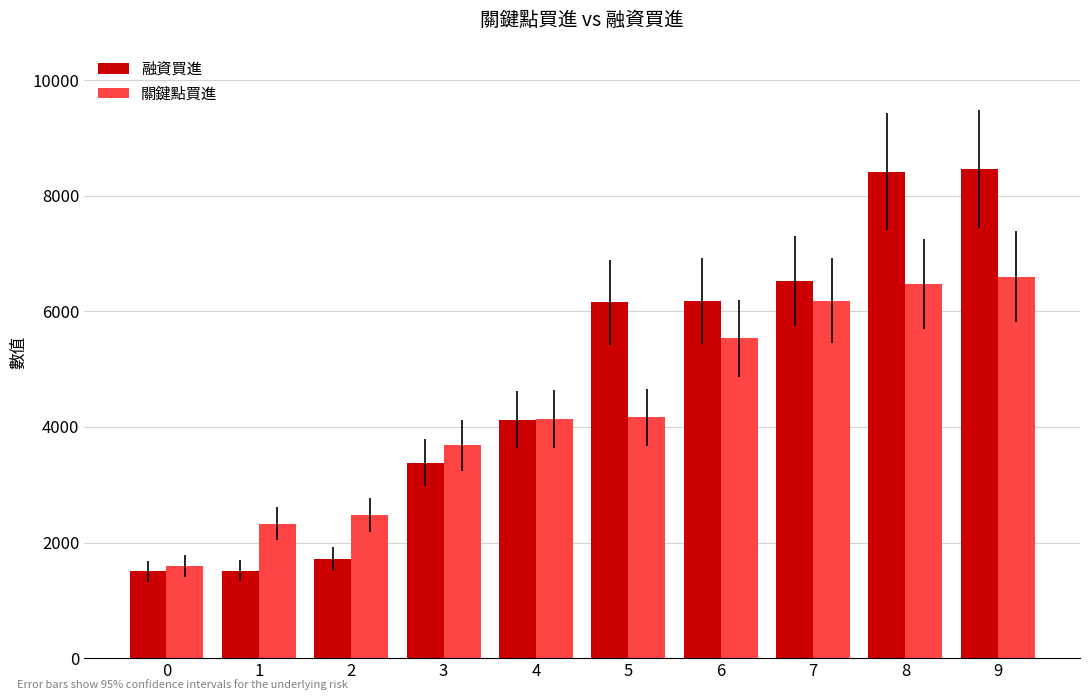

Rank the series by their average value, from highest to lowest.

融資買進, 關鍵點買進